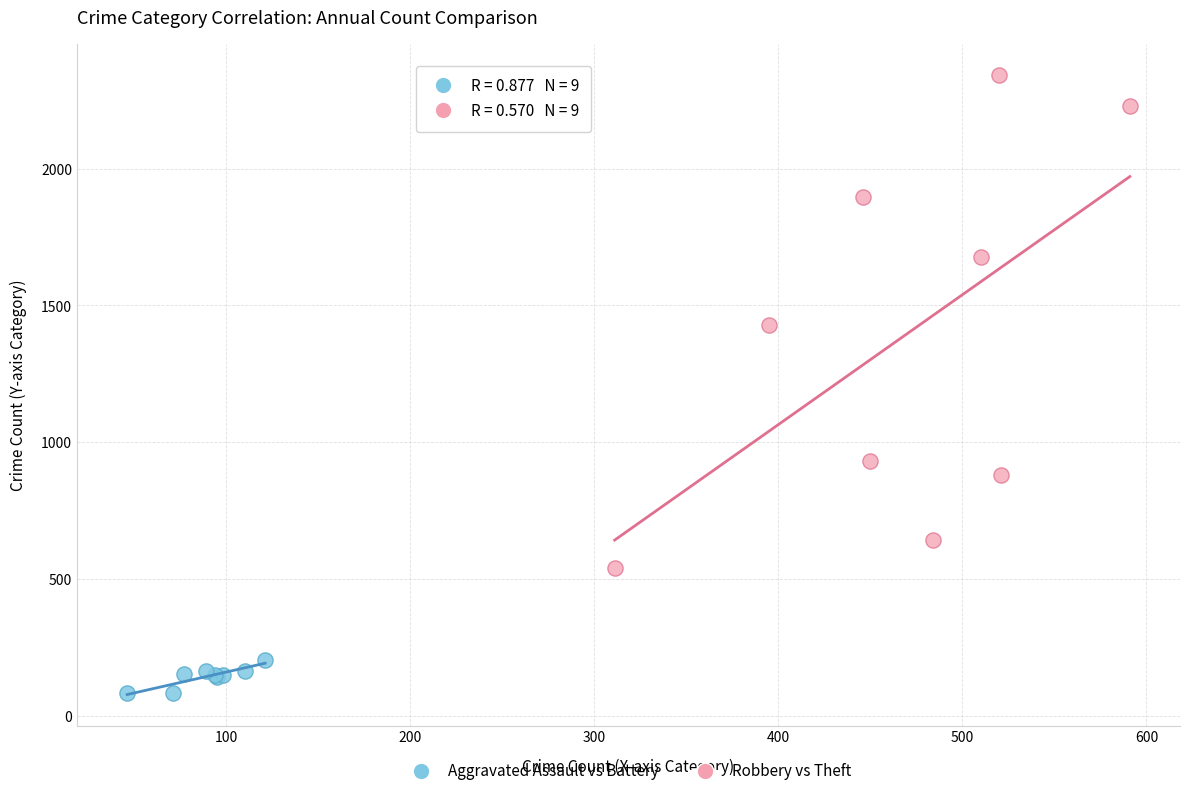

Which series contains the lowest Y value?

Aggravated Assault vs Battery